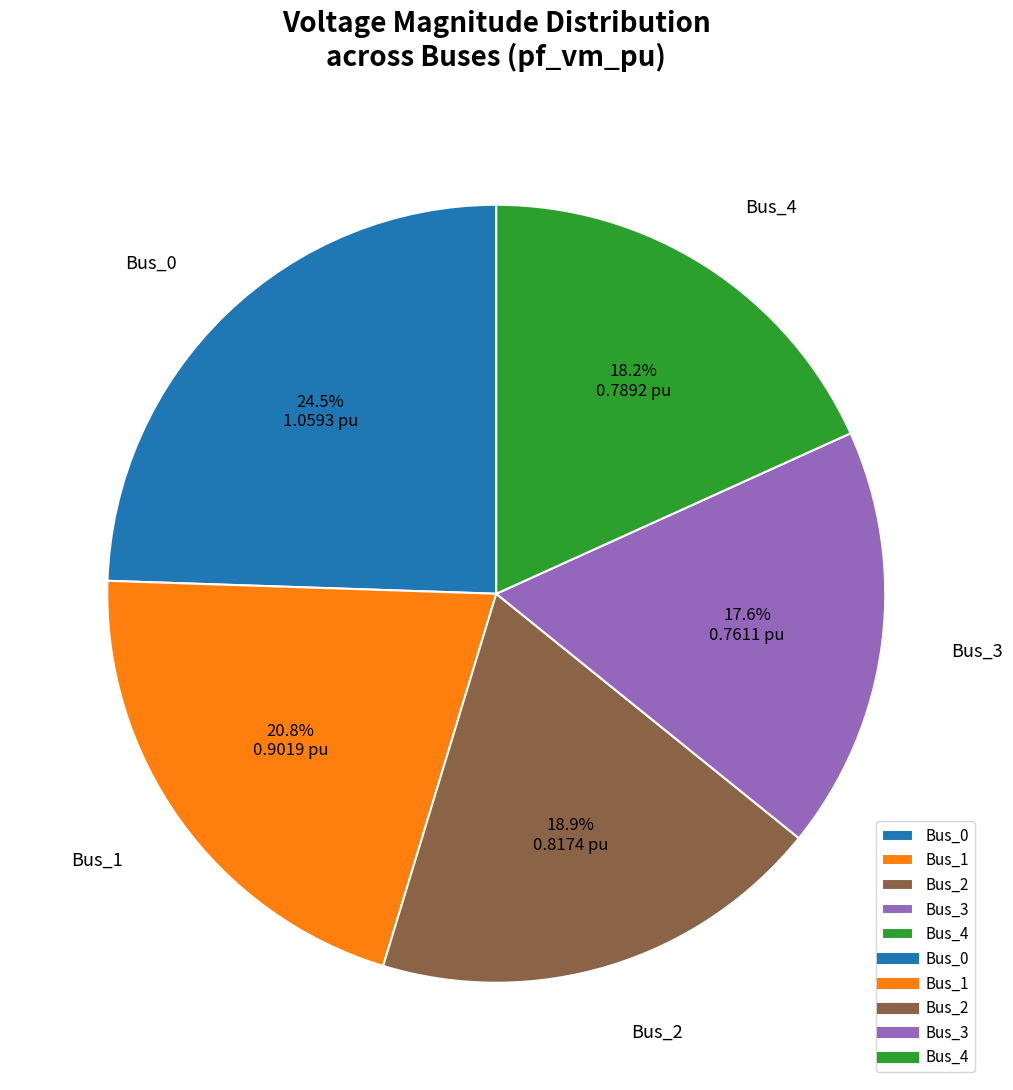

How many slices are in this pie chart?

5